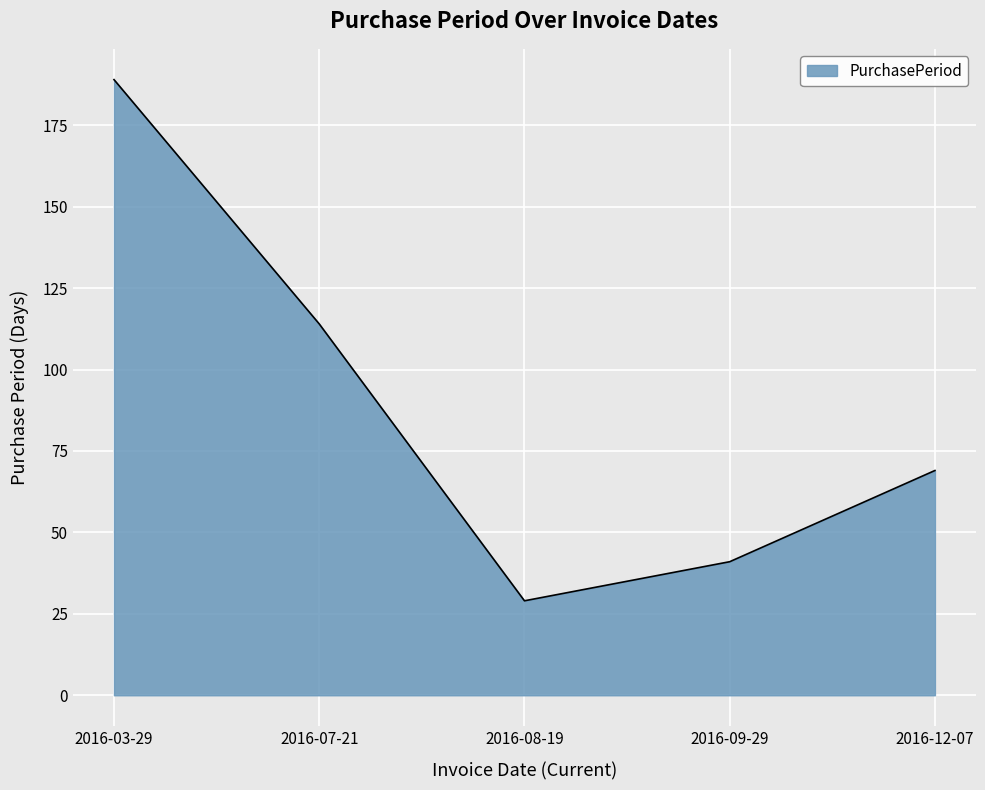

Between 2016-09-29 and 2016-12-07, which is larger?

2016-12-07